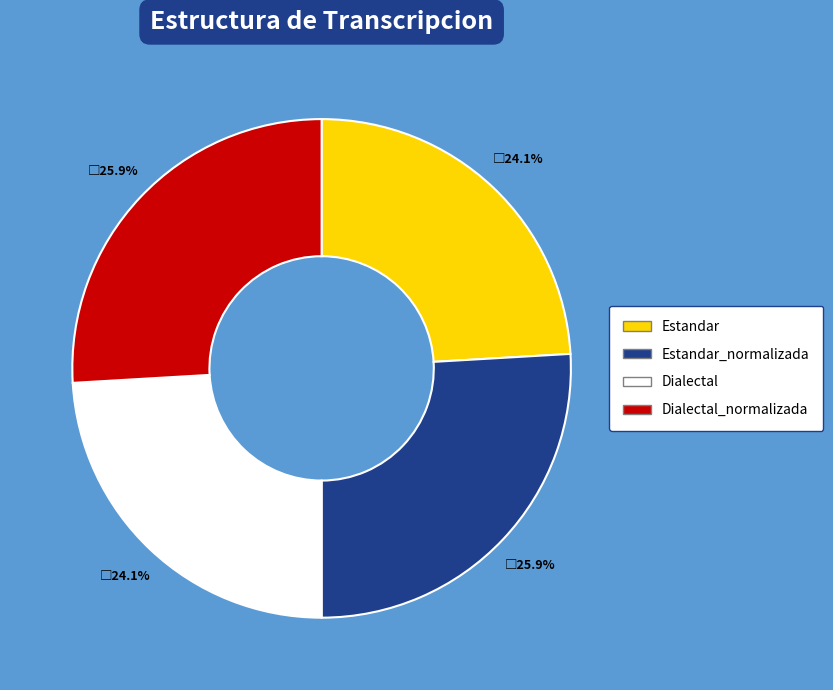

How many segments does this pie chart have?

4